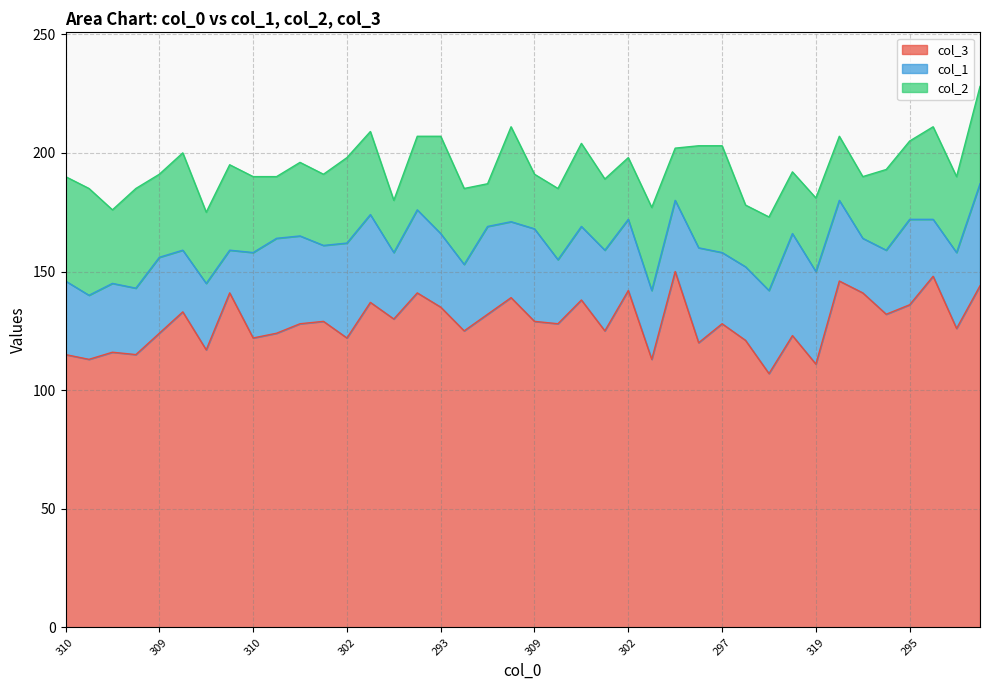

The value of col_3 at 293 is 242. True or false?

False